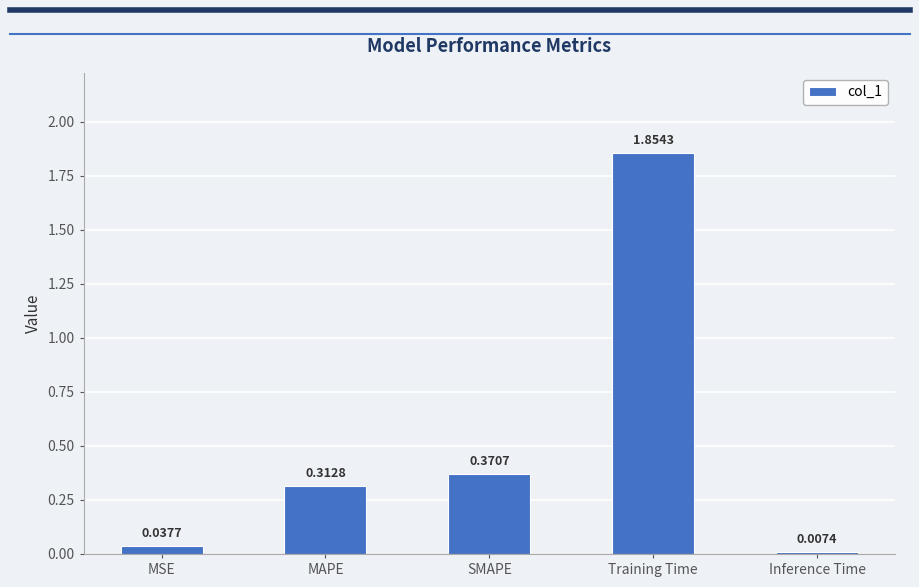

The chart shows a value of 0.2 at SMAPE. True or false?

False